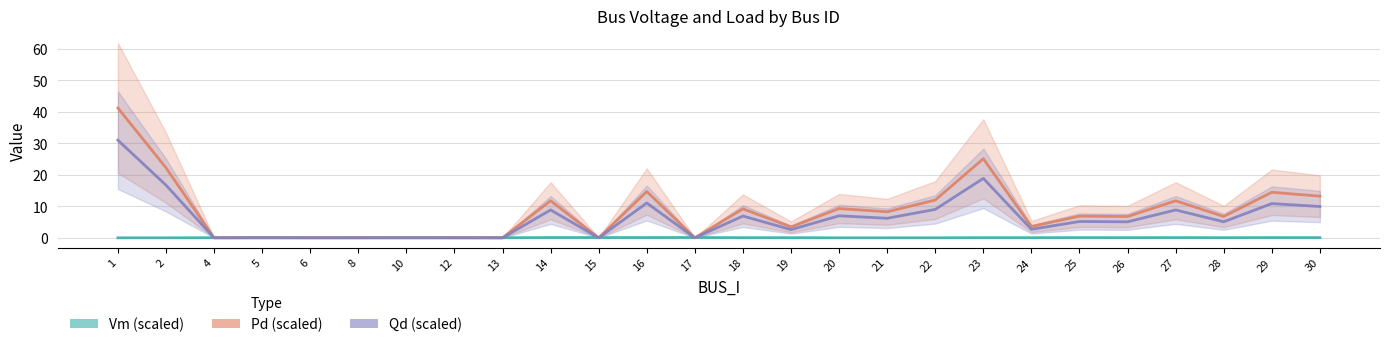

At which category does Vm (scaled) reach its first local peak?

5